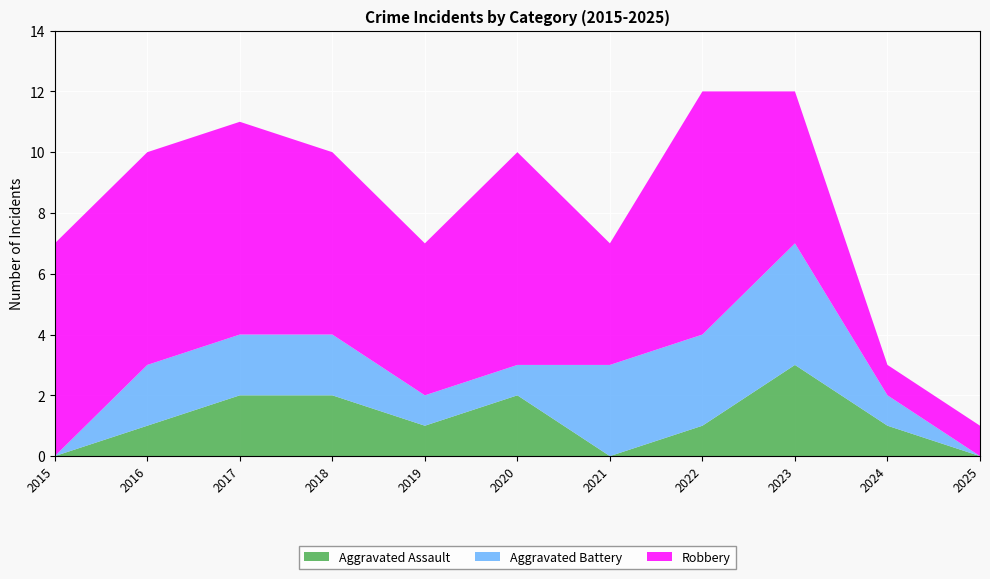

Reading left to right, what are all the values shown in this chart?

Aggravated Assault: 0	1	2	2	1	2	0	1	3	1	0
Aggravated Battery: 0	2	2	2	1	1	3	3	4	1	0
Robbery: 7	7	7	6	5	7	4	8	5	1	1